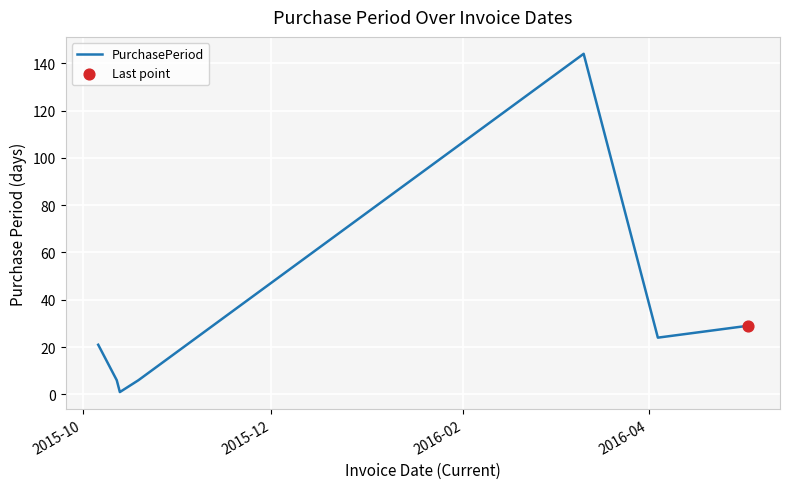

What is the difference between the second highest and minimum values?

28